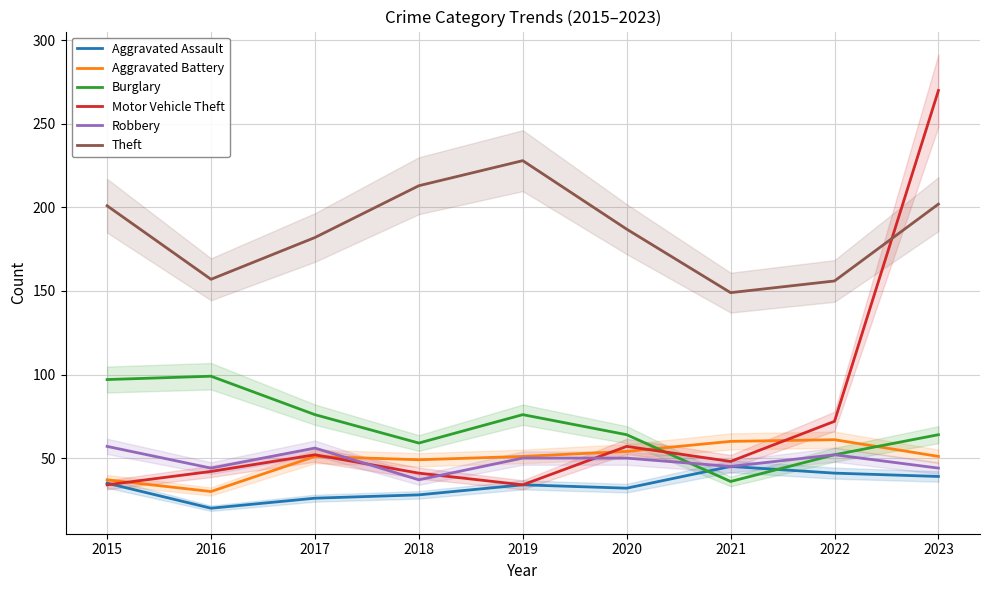

List the series in order of their peak value, highest first.

Motor Vehicle Theft, Theft, Burglary, Aggravated Battery, Robbery, Aggravated Assault